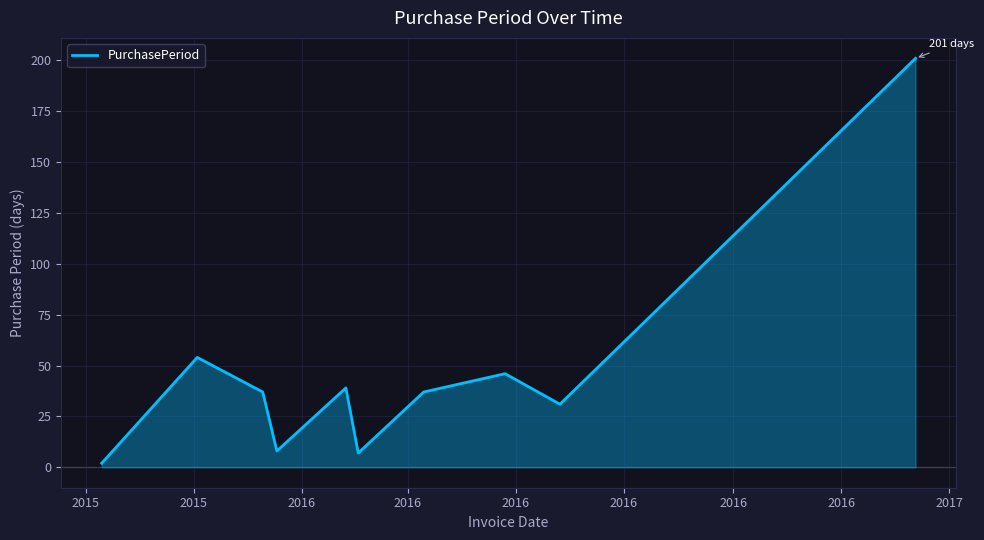

What is the label of the 8th point from the left?

2016